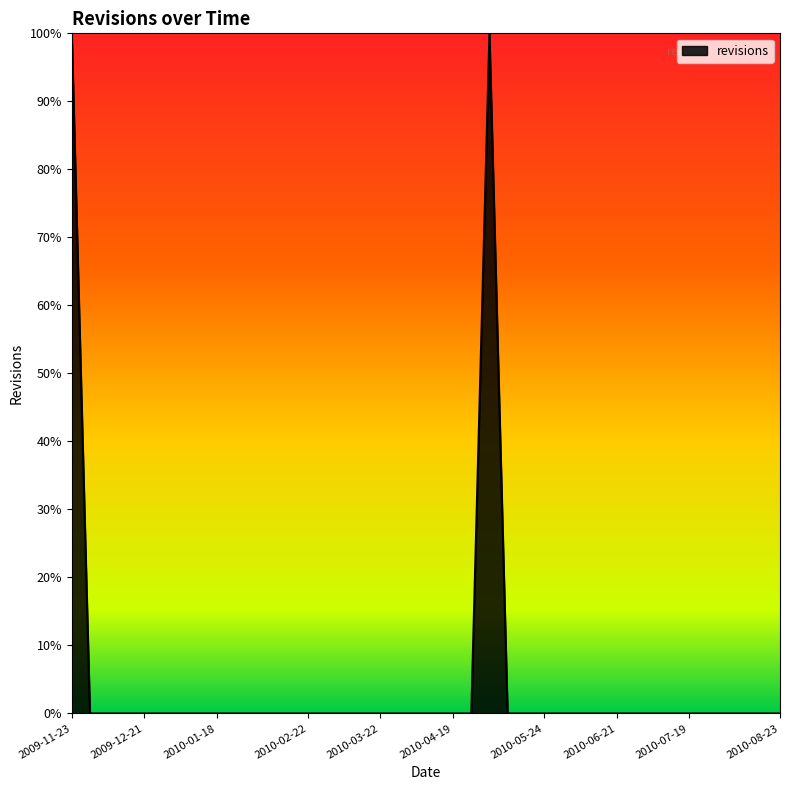

What is the label of the 9th point from the right?

2010-06-28